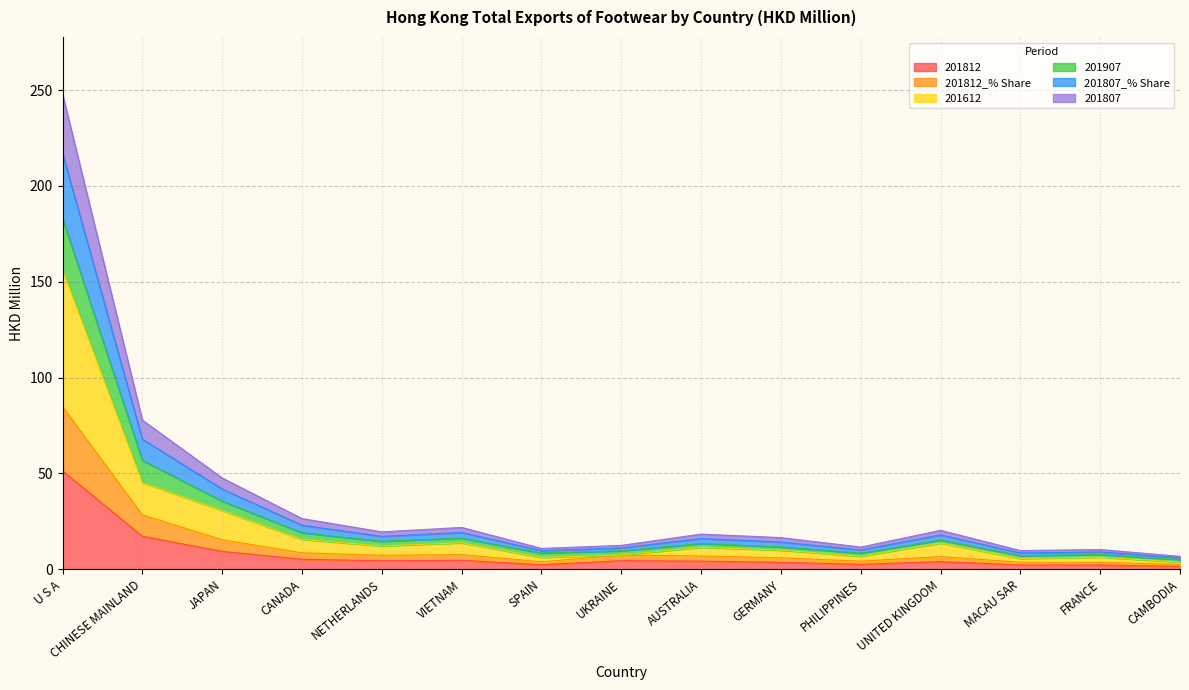

What is the maximum value shown in the chart?

248.0